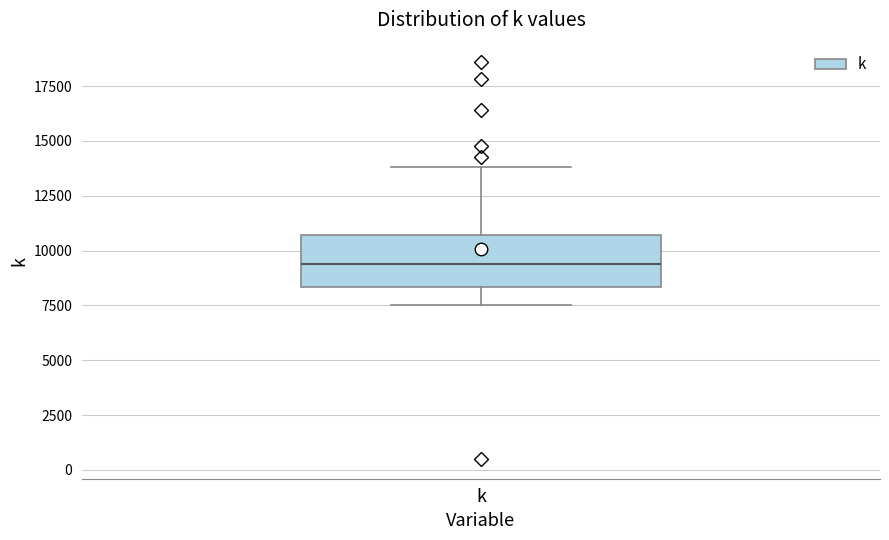

Read this box plot against the y-axis: the position of the median line, the range covered by the box, and the ends of both whiskers. The values are not printed on the chart, so give them approximately, as read against the axis.

median 9500, box 8500 to 10500, whiskers 7500 to 14000